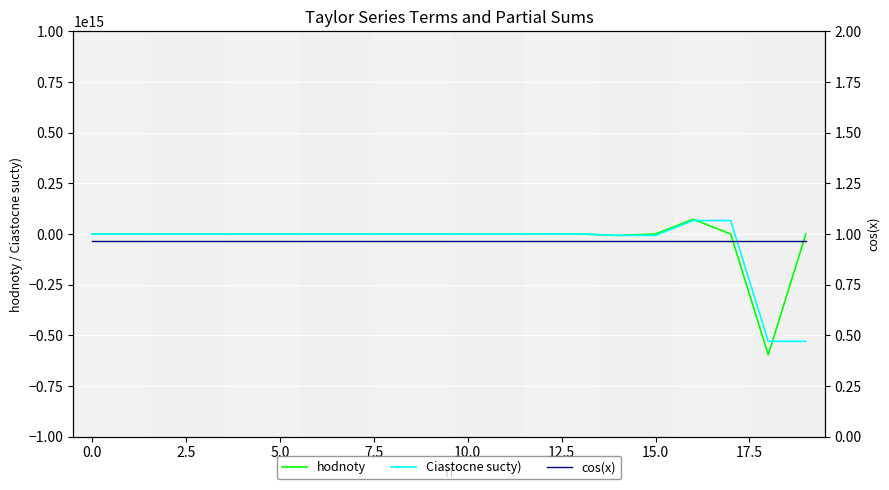

The value of hodnoty at 13 is 0.0. True or false?

True